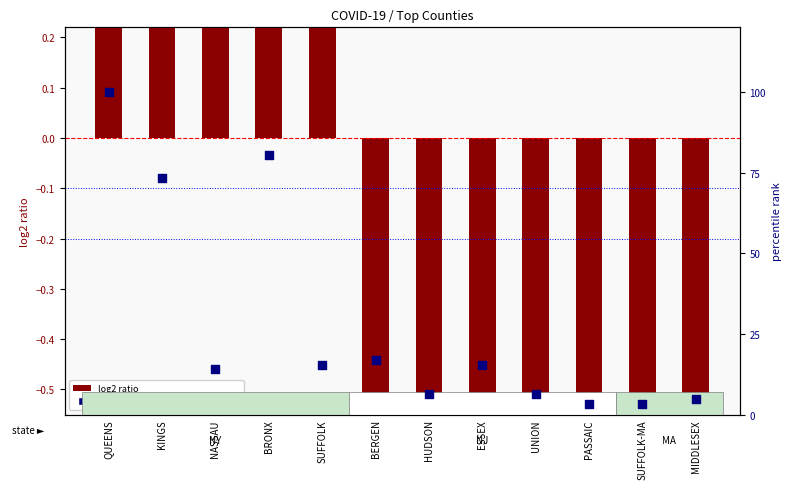

Which series reaches the maximum Y coordinate?

percentile rank within the sample